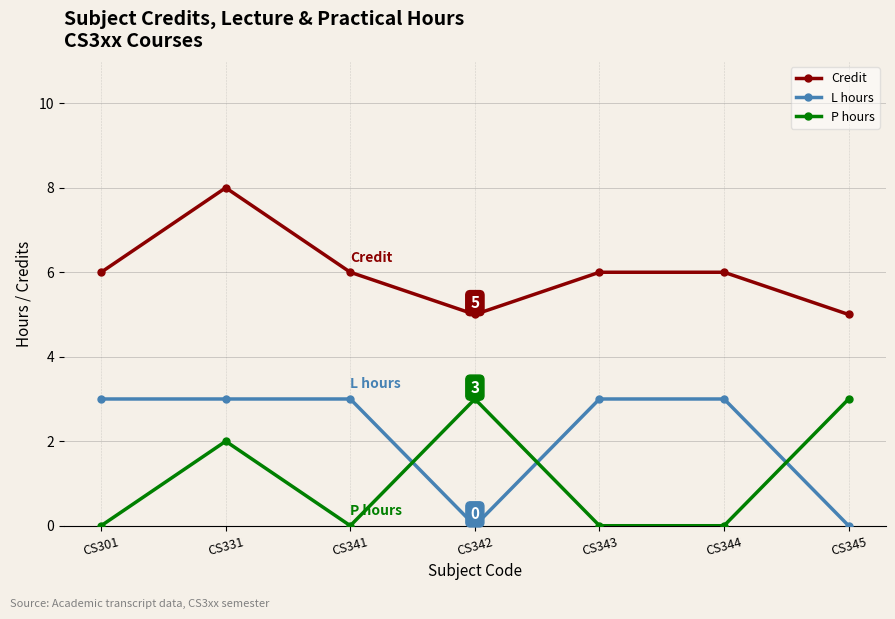

What value does the P hours series have at CS345?

3